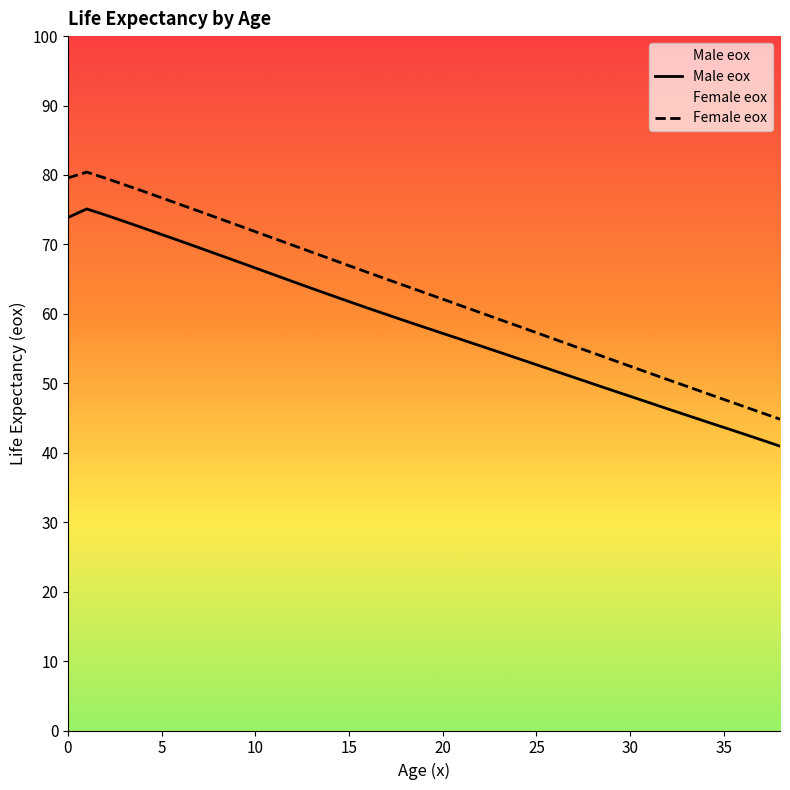

What is the total value across all series at 20?

119.3